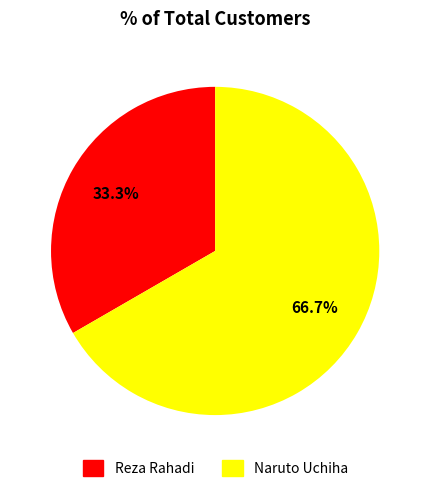

Which slice is the largest?

Naruto Uchiha